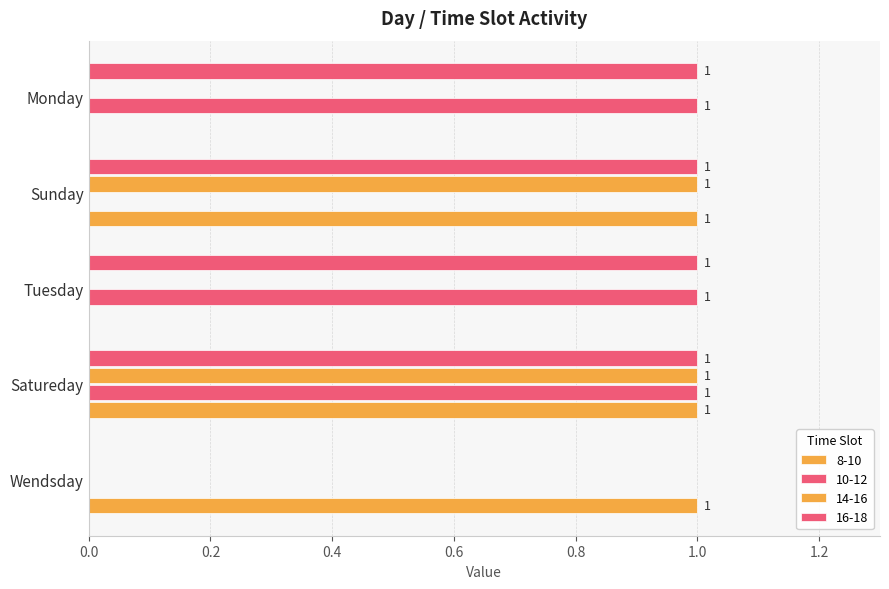

What is the greatest value displayed?

1